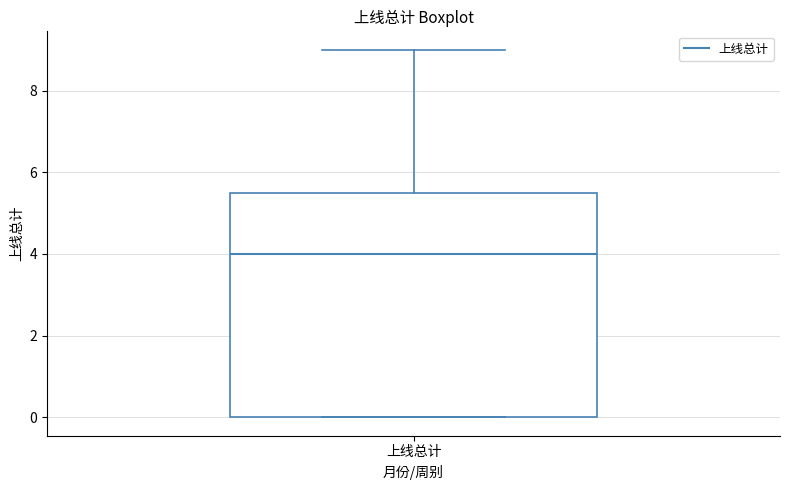

Where is the upper edge of the box for 上线总计 on the y-axis? The values are not printed on the chart, so give them approximately, as read against the axis.

5.6